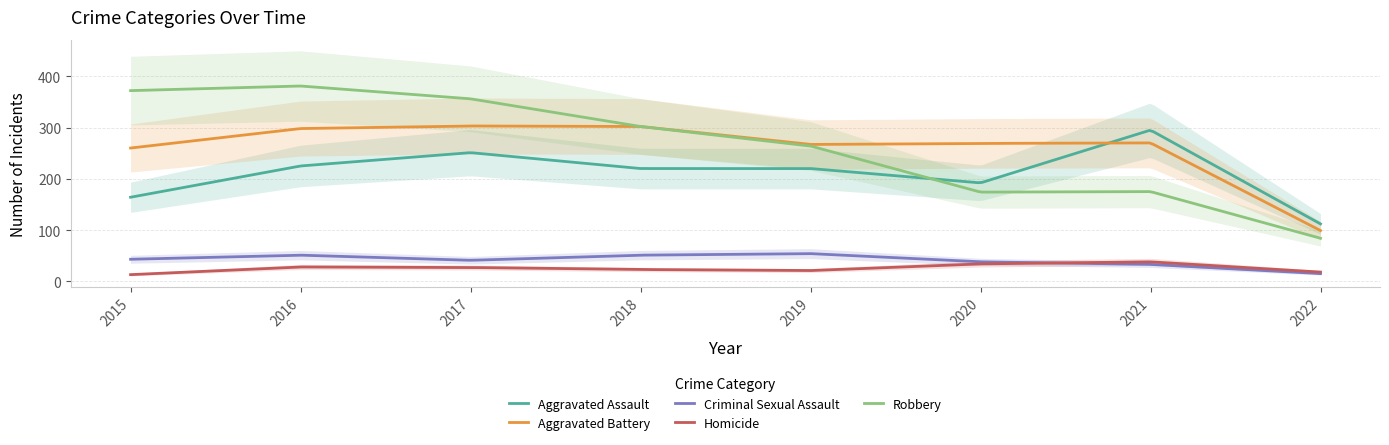

List the labels in order of Robbery value, largest first.

2016, 2015, 2017, 2018, 2019, 2021, 2020, 2022